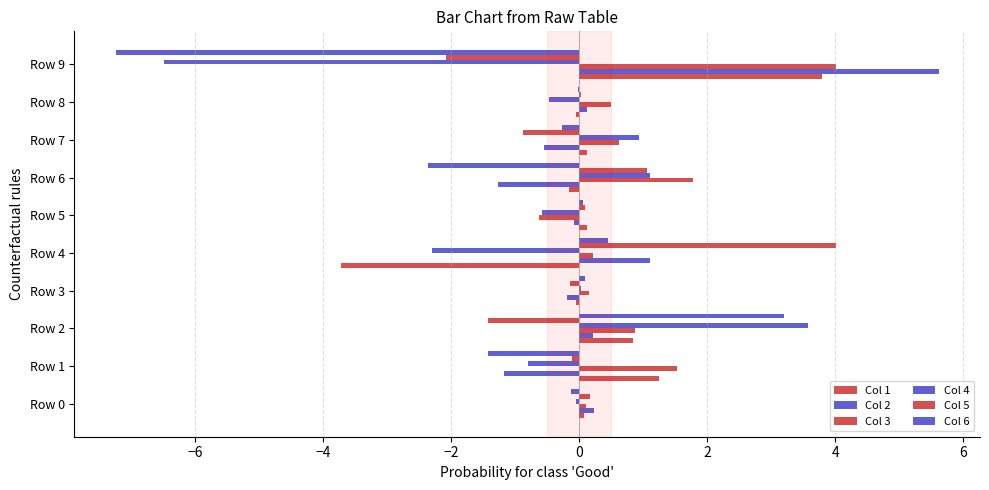

What is the highest value of the Col 5 series?

4.0